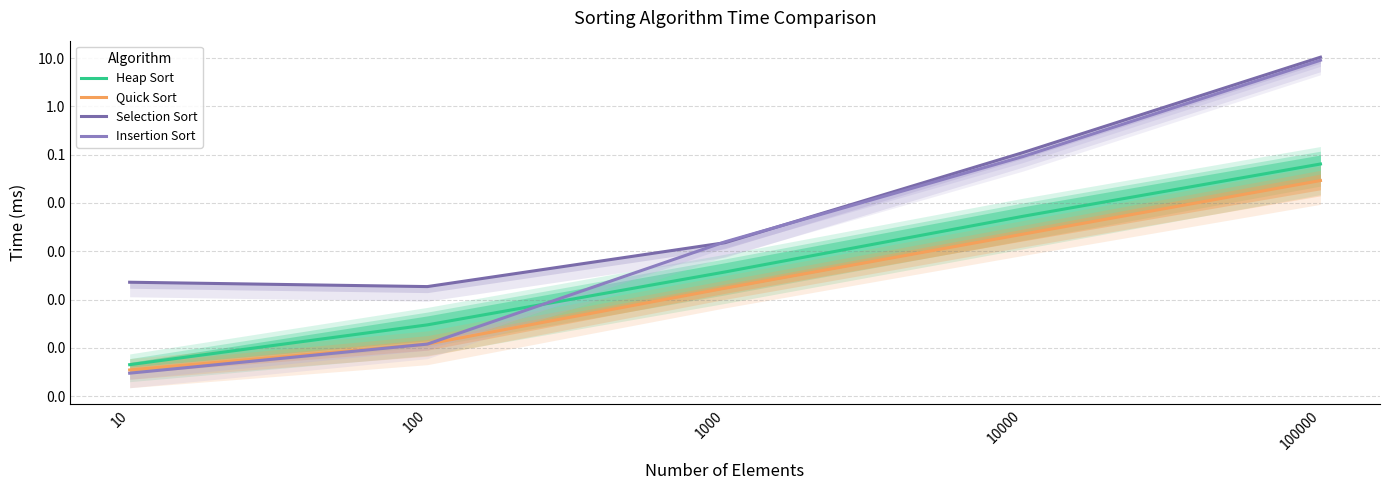

At which label does Insertion Sort reach its peak?

100000